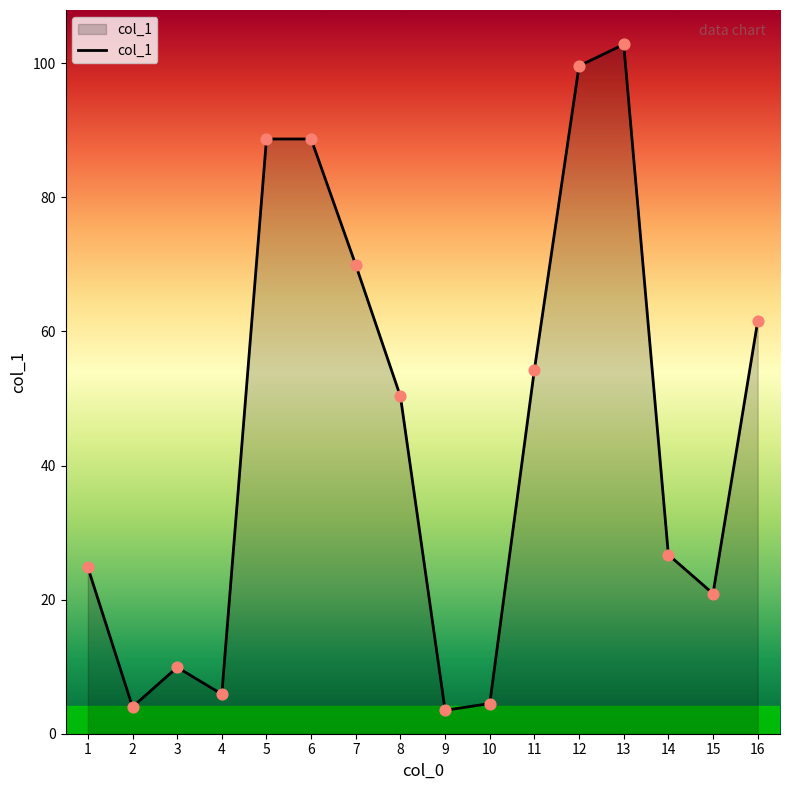

Approximately how many times larger is the value at 15 compared to 12?

0.2